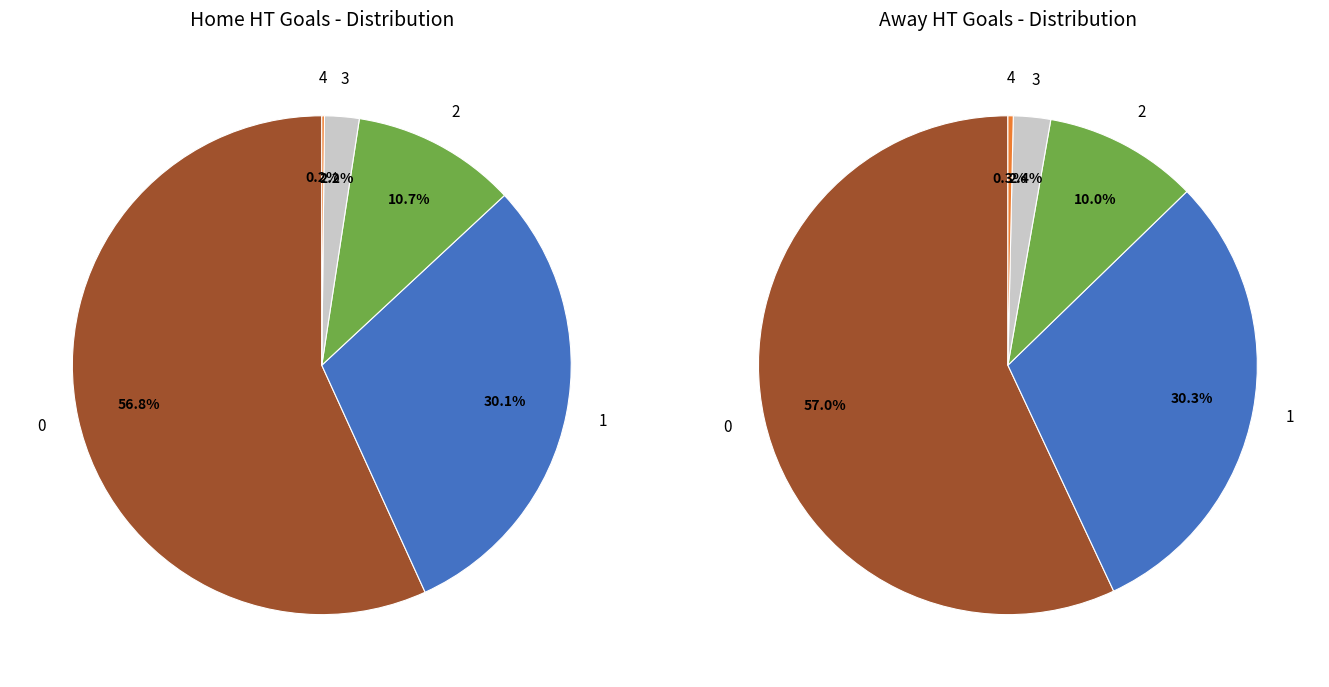

What percentage is NOT represented by 2?

89.3%